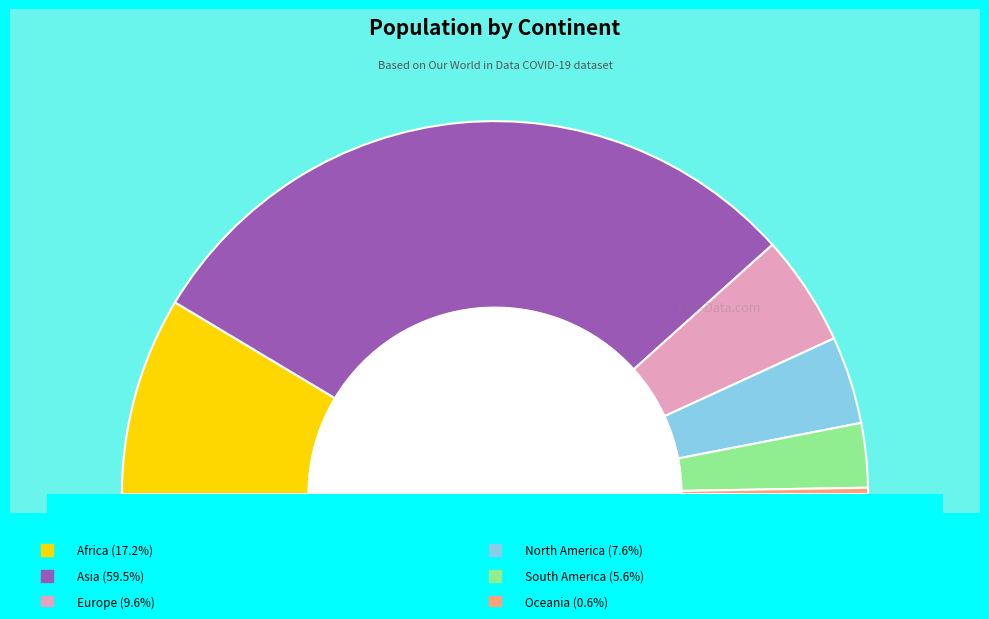

Which slice is the largest?

Asia